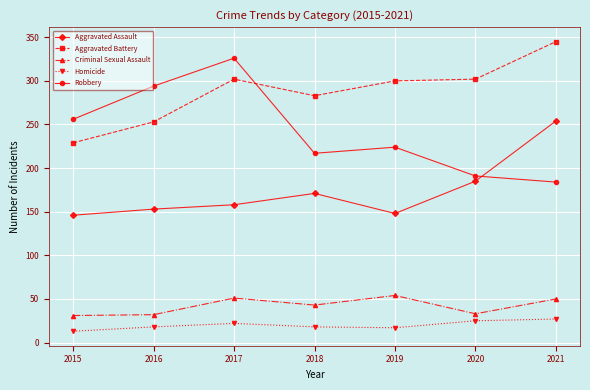

At which label does Robbery reach its peak?

2017